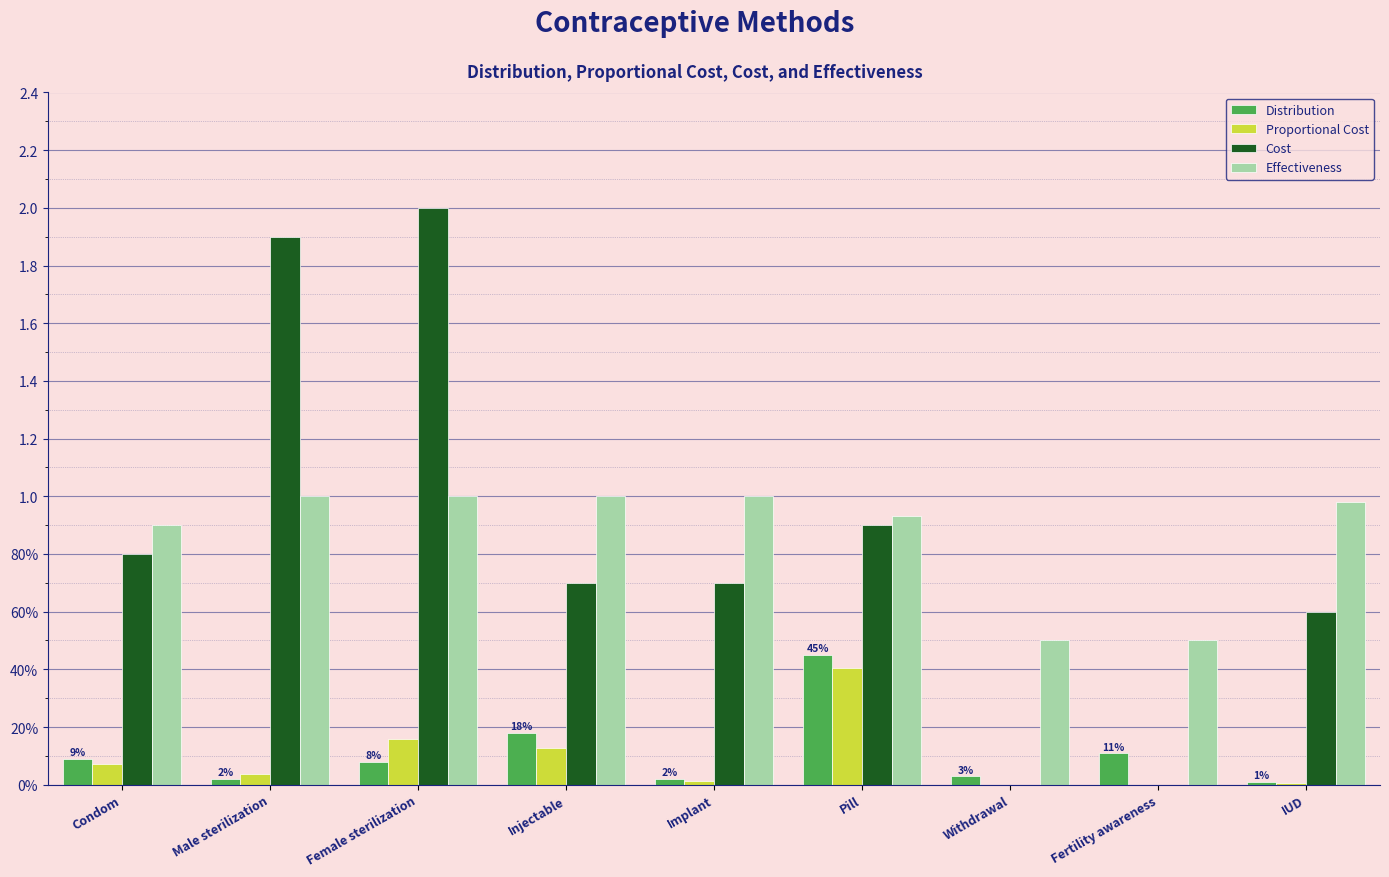

What value does the Cost series have at Male sterilization?

1.9